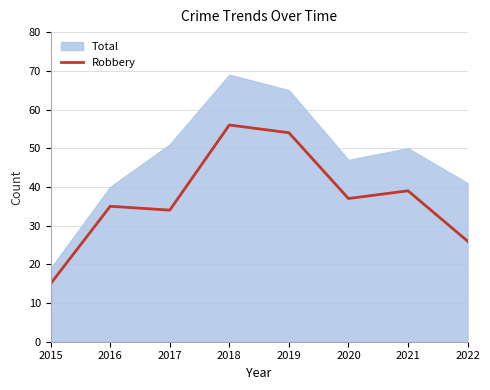

What value does the data have at 2022, to the nearest 5?

25